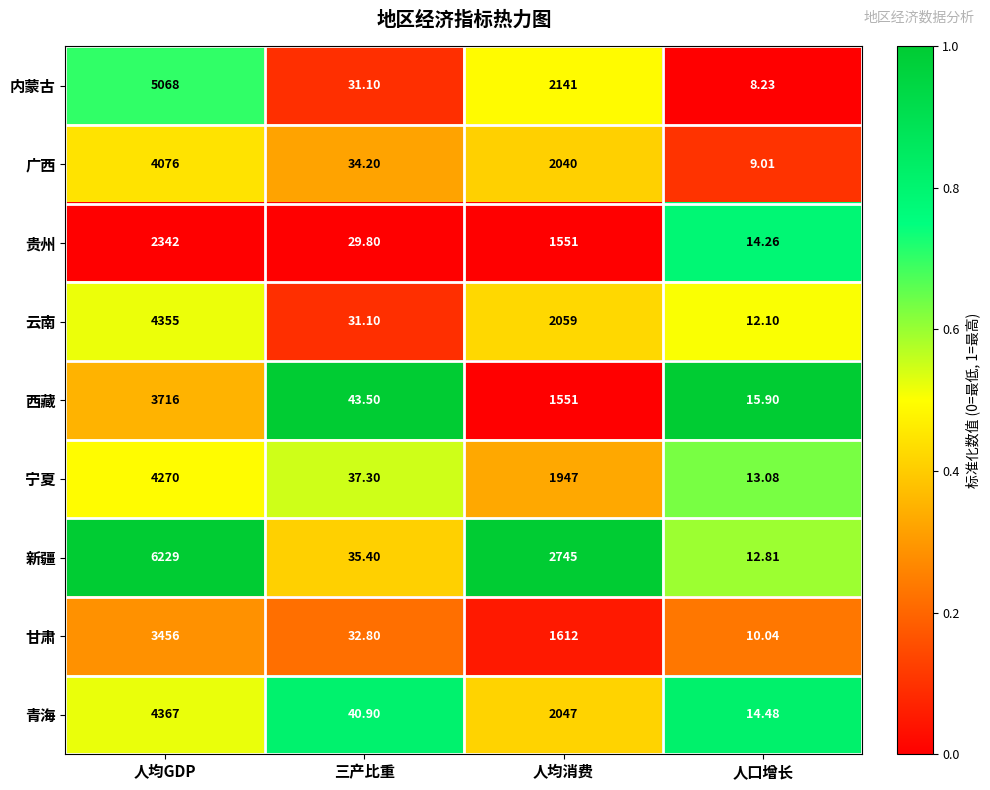

What is the maximum value shown in the chart?

6229.0